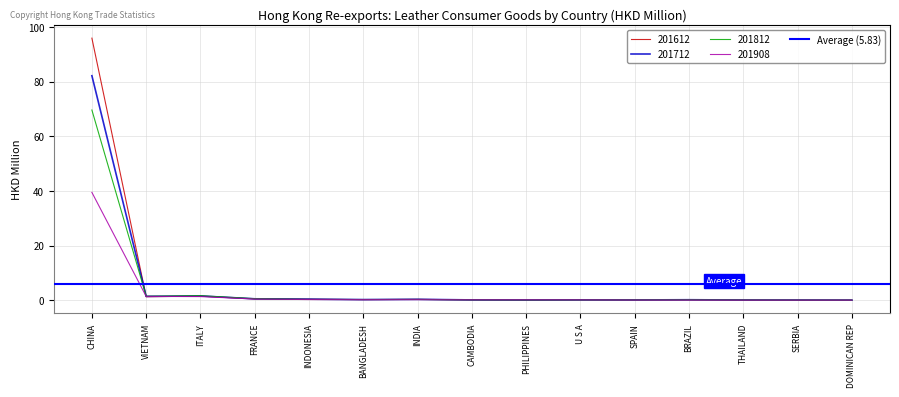

The 201908 series shows 0.2 at CAMBODIA. True or false?

True